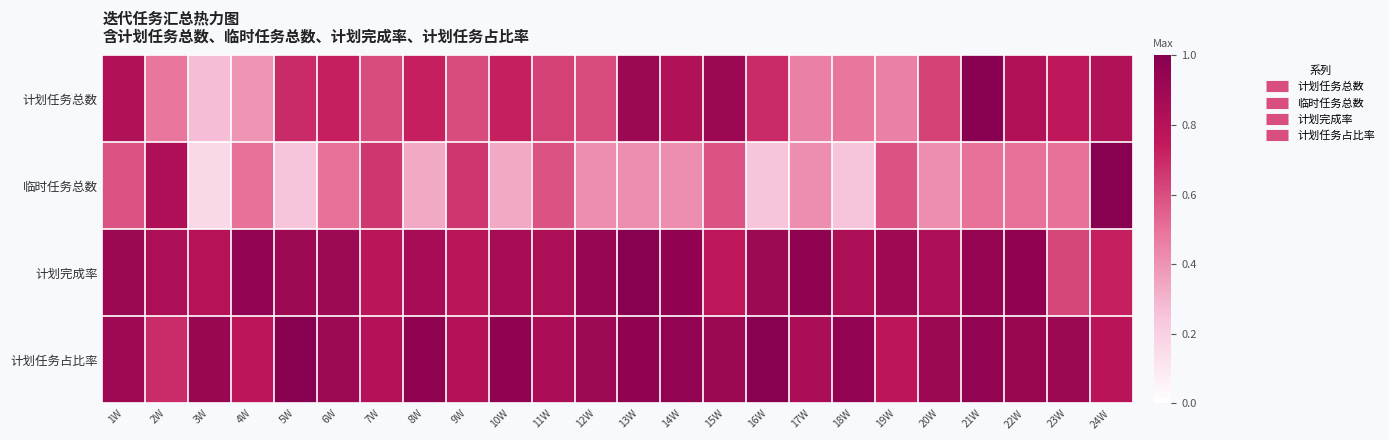

What is the total value across all series at 1W?

3.2